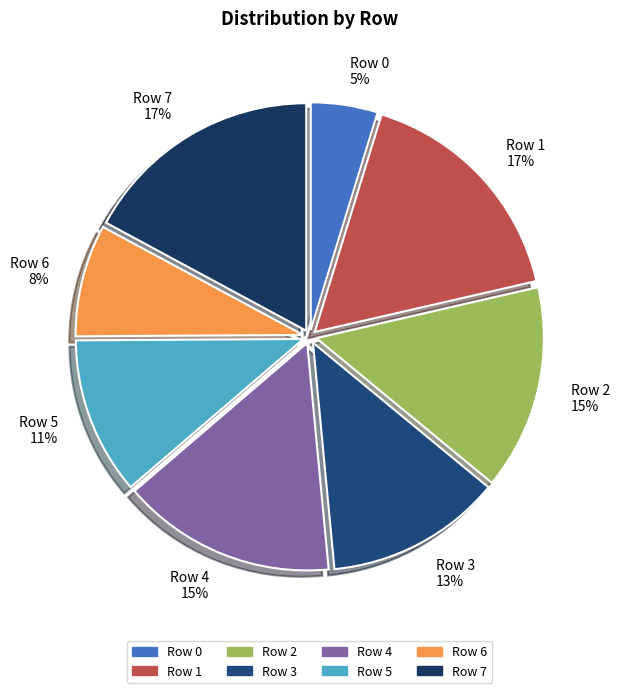

Is the sum of Row 5 11% and Row 4 15% greater than half?

No